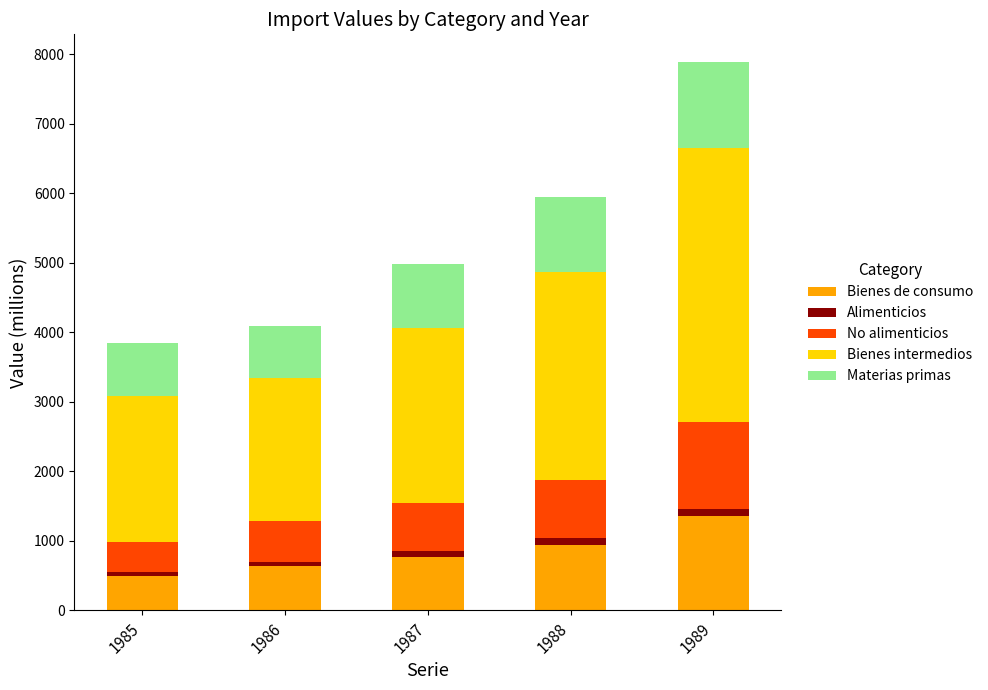

Count the number of categories in the chart.

5